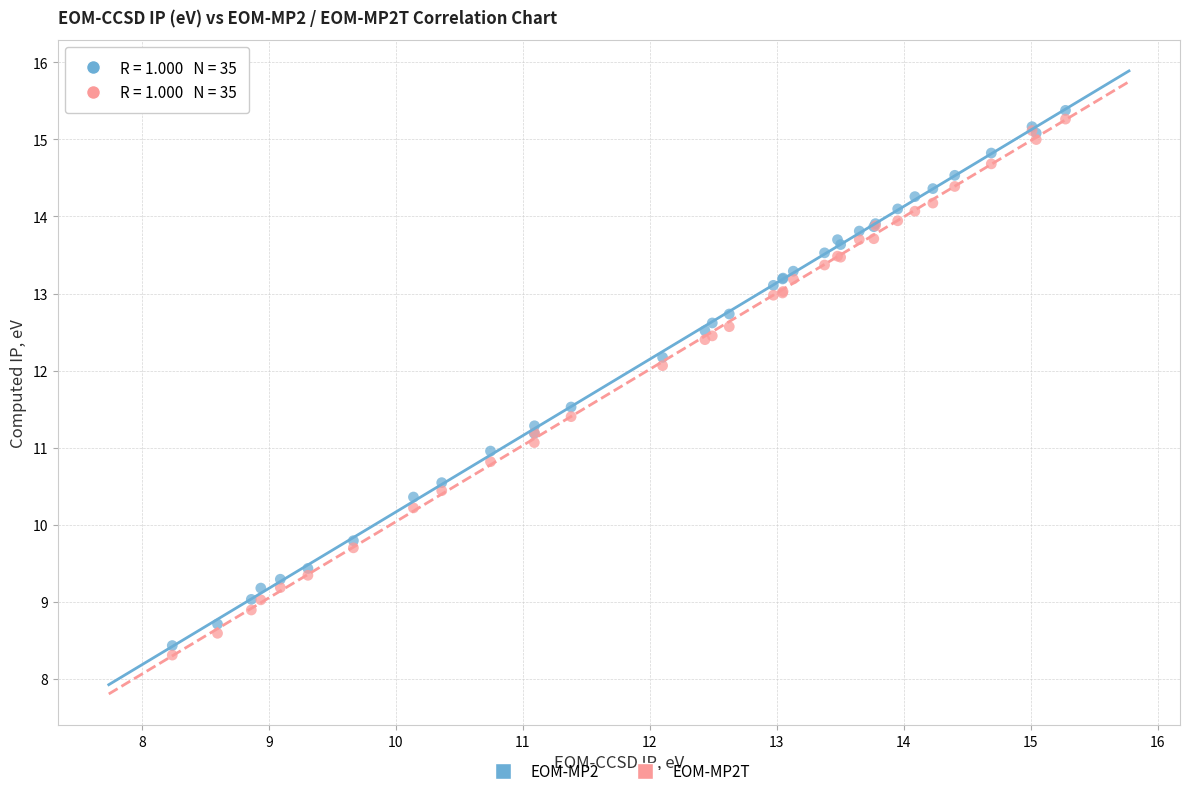

Which series has the widest spread of Y values?

EOM-MP2T